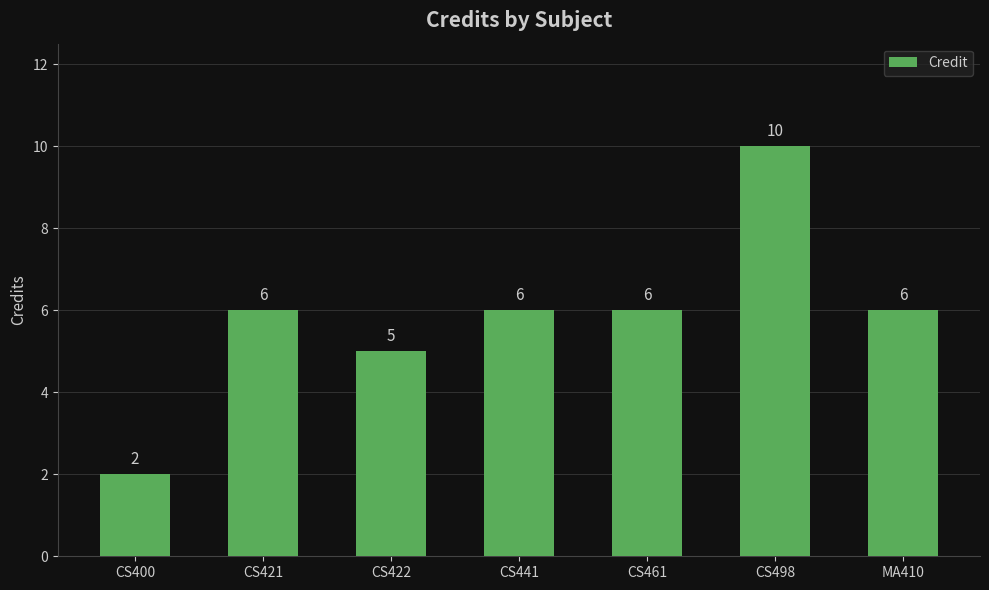

What is the label of the 7th bar from the right?

CS400